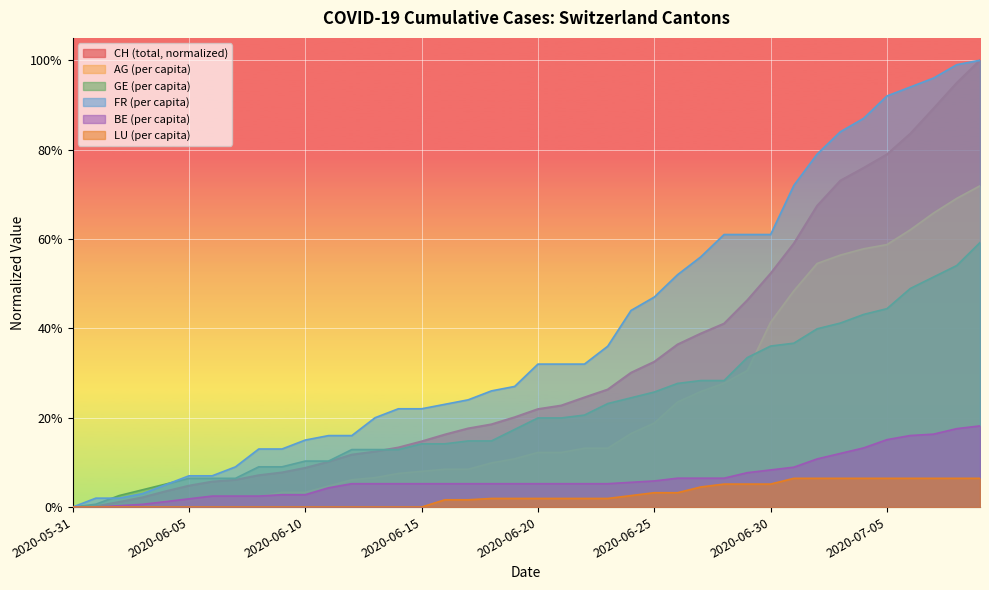

Where is BE_pc nearest to the value 0?

2020-05-31